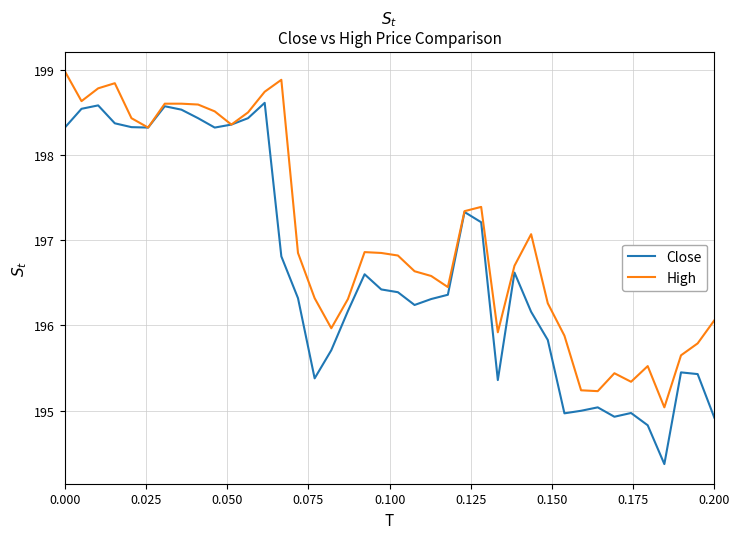

Which series has the widest spread of values?

Close